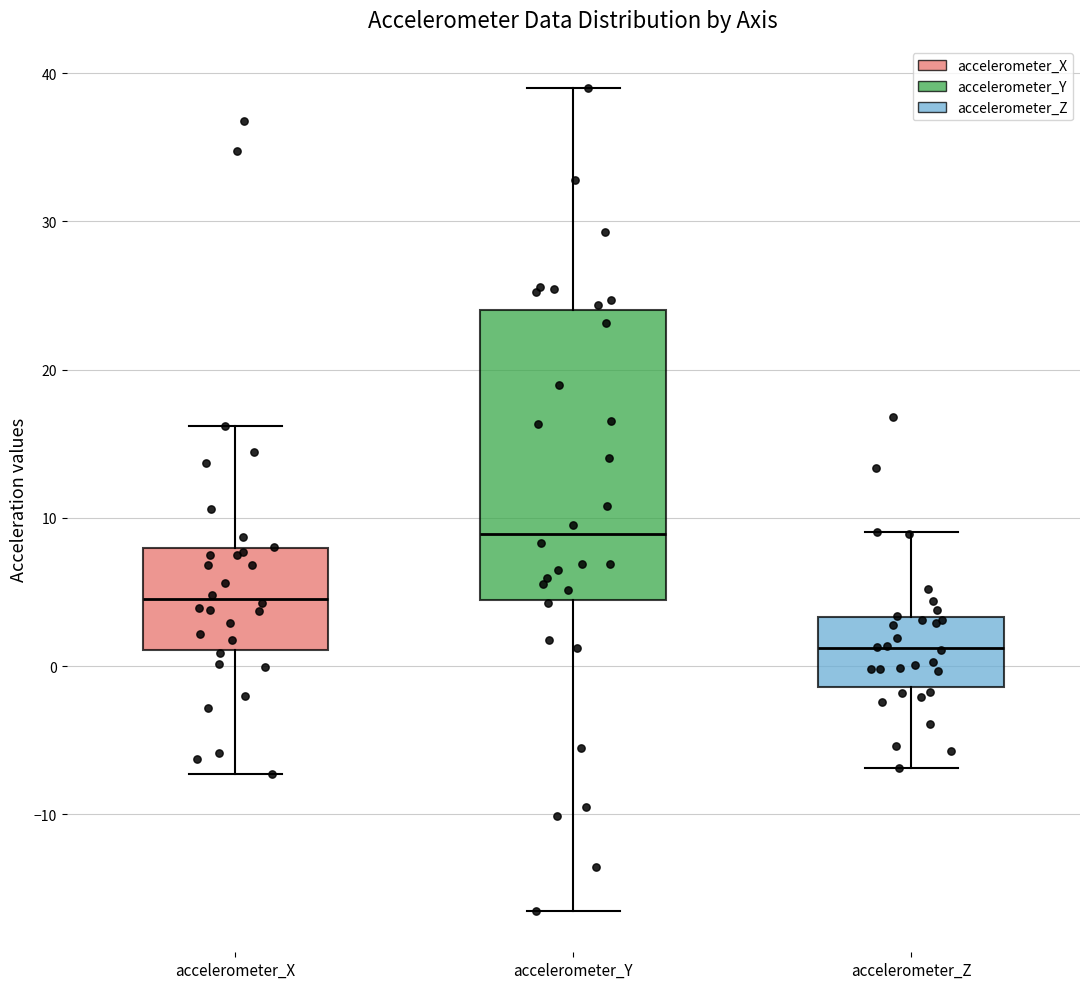

Where does the lower whisker of the box for accelerometer_Z end on the y-axis? The values are not printed on the chart, so give them approximately, as read against the axis.

-7